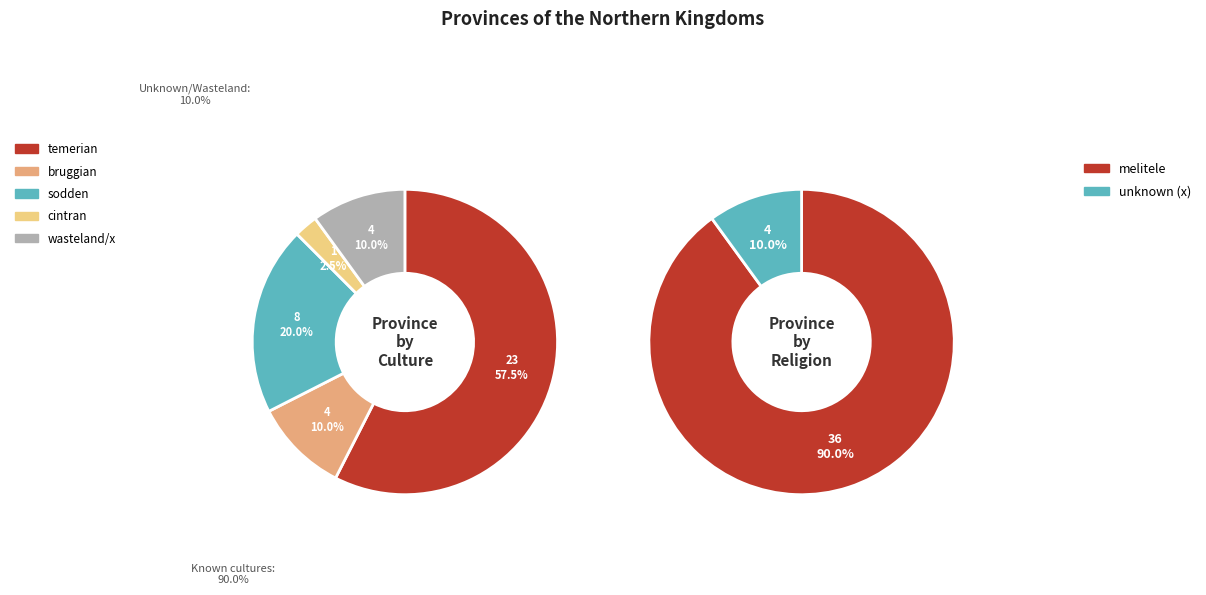

Is there any slice that represents more than half of the pie?

Yes